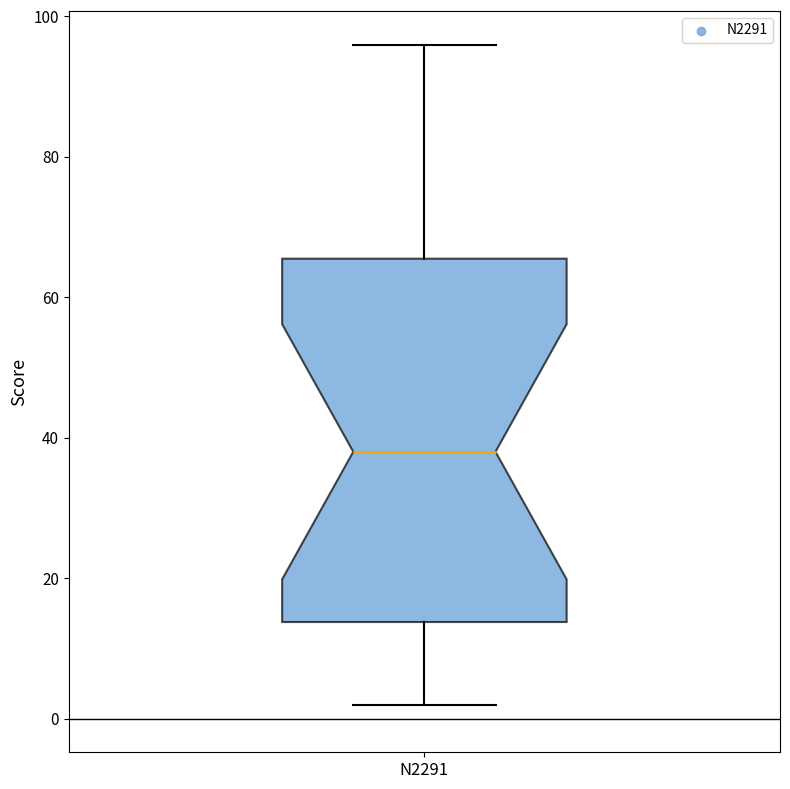

Read this box plot against the y-axis: the position of the median line, the range covered by the box, and the ends of both whiskers. The values are not printed on the chart, so give them approximately, as read against the axis.

median 38, box 14 to 66, whiskers 2 to 96